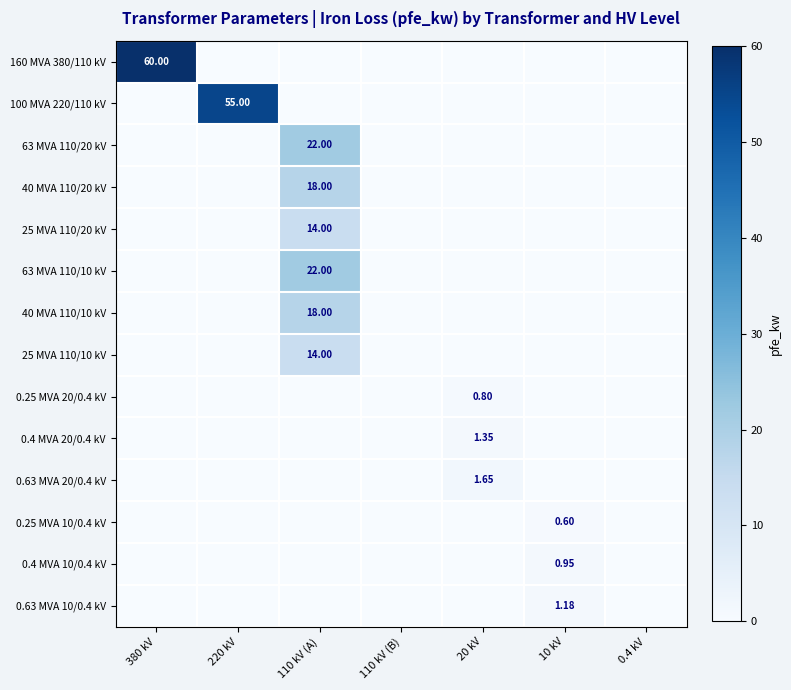

What is the difference between the maximum and minimum values in the 25 MVA 110/20 kV series?

14.0